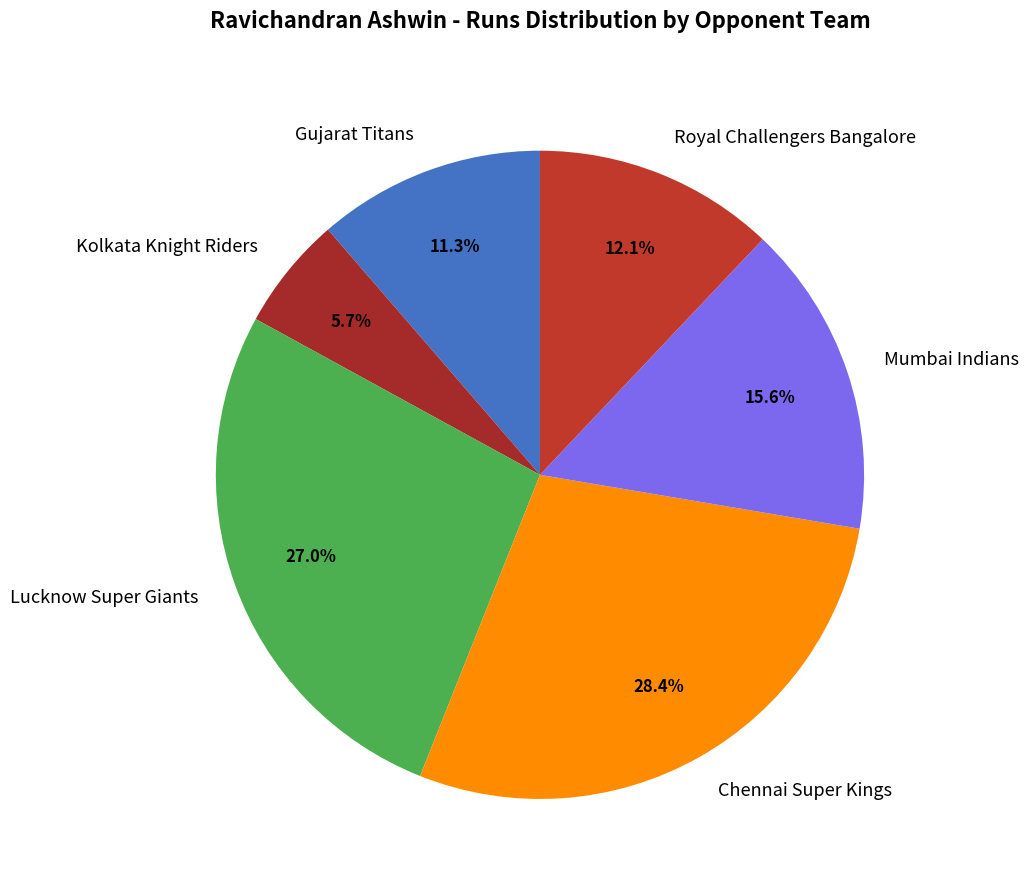

How much of the chart is everything except Chennai Super Kings?

71.6%